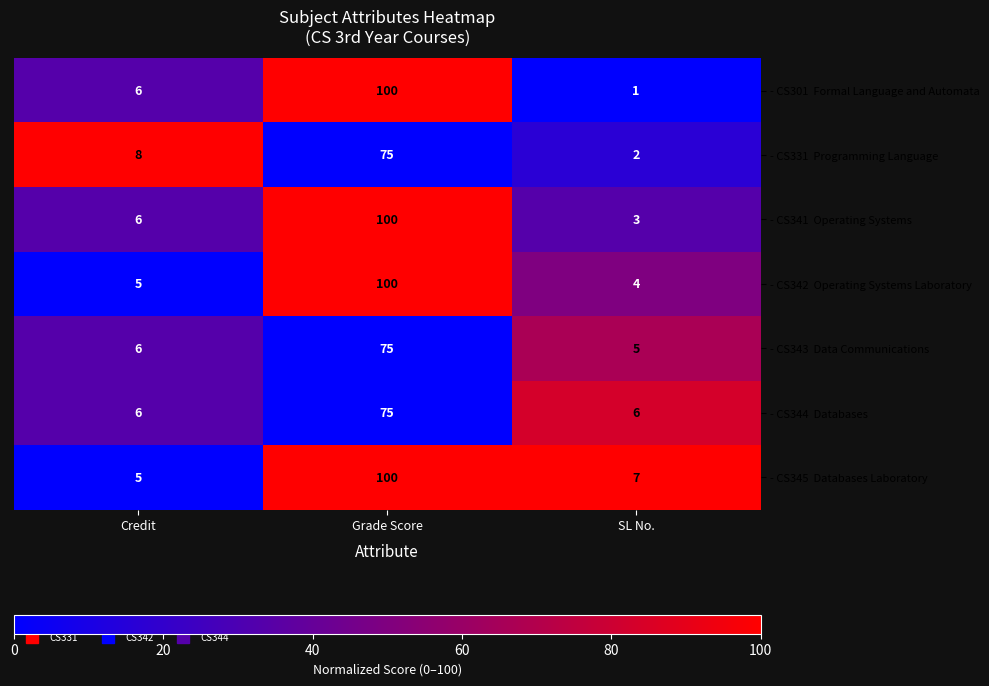

At which category is the sum across all series the highest?

Grade Score